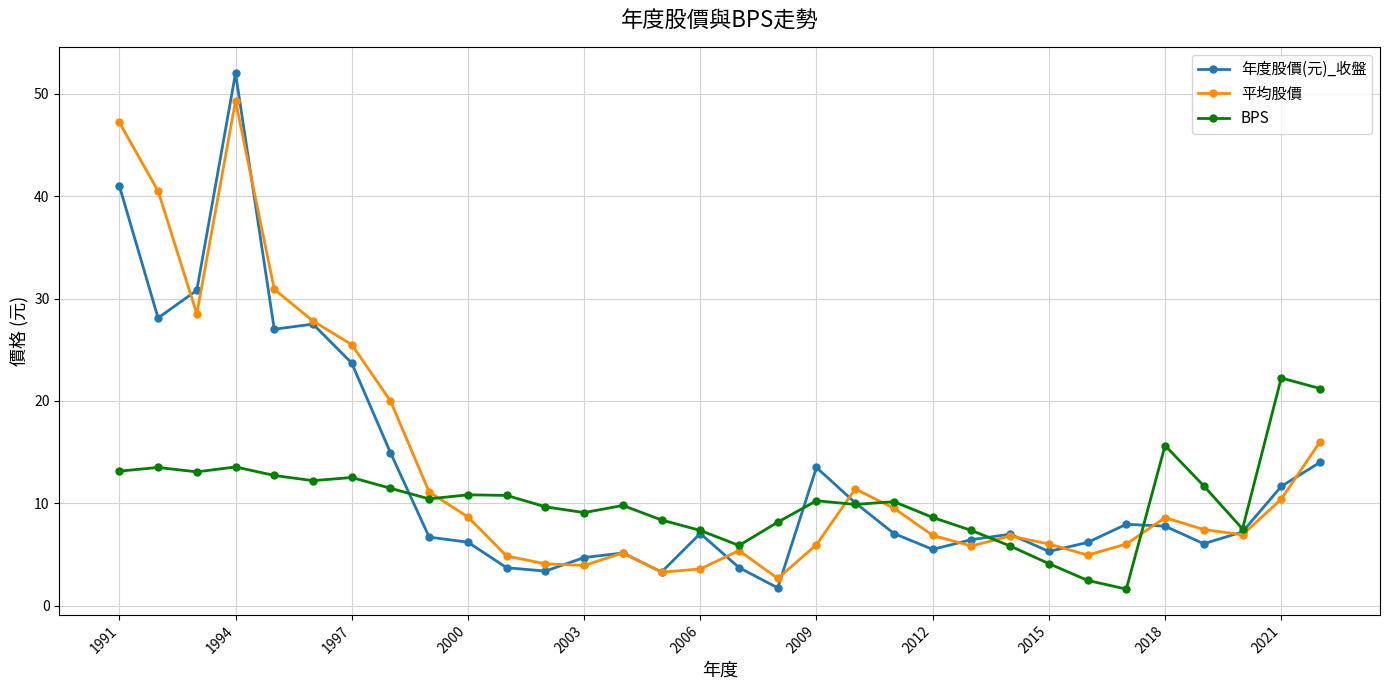

At how many categories does at least one series exceed 18?

10